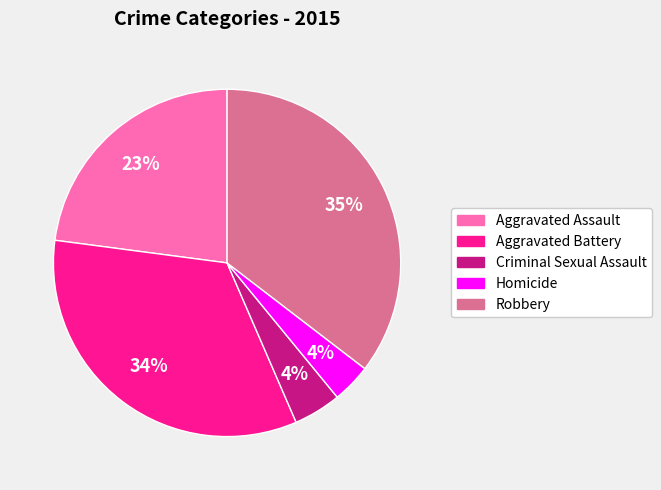

Count the number of slices in the pie.

5